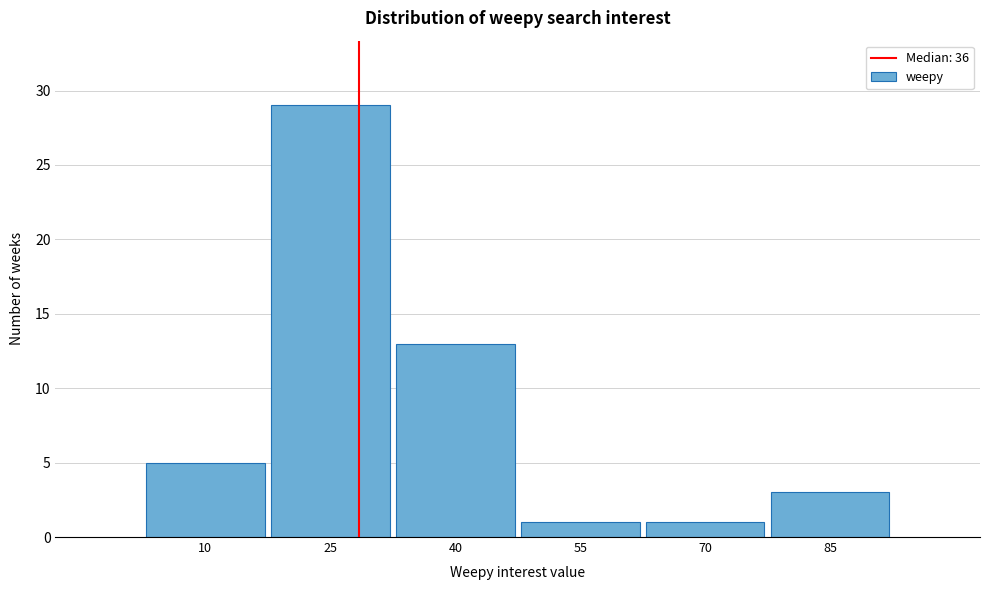

Reading left to right, list all the values displayed in this chart.

10=5	25=29	40=13	55=1	70=1	85=3